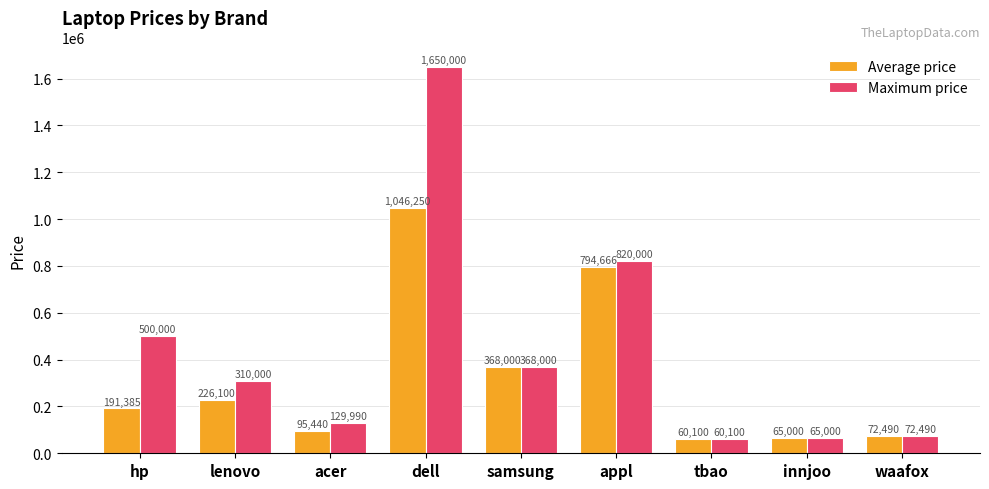

Read the Average price value at samsung.

368000